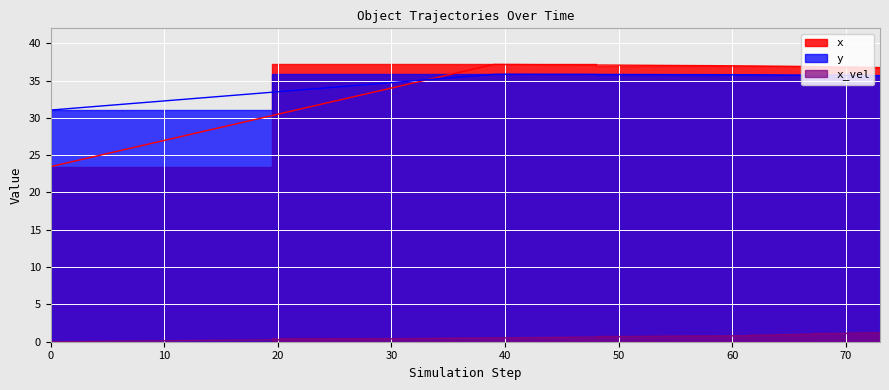

True or false: x_vel has more than 2 interior local peaks.

False